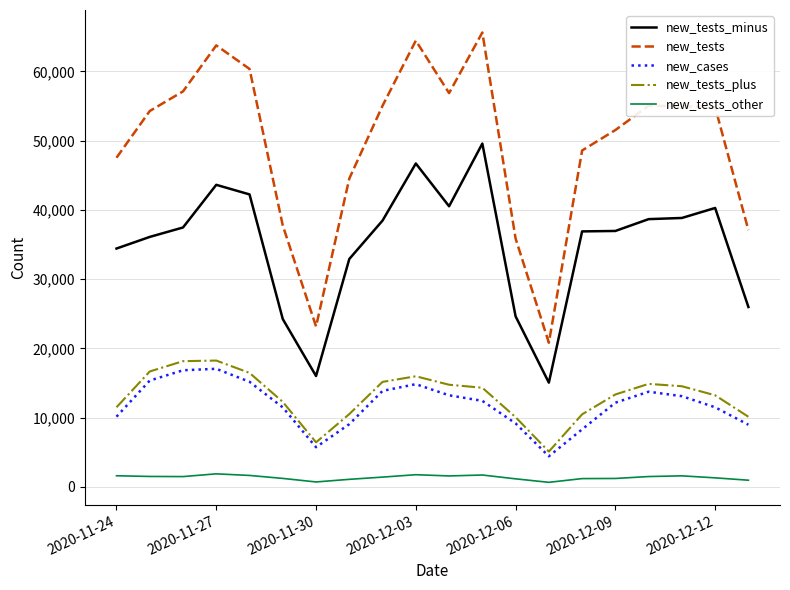

List the series in order of their peak value, lowest first.

new_tests_other, new_cases, new_tests_plus, new_tests_minus, new_tests